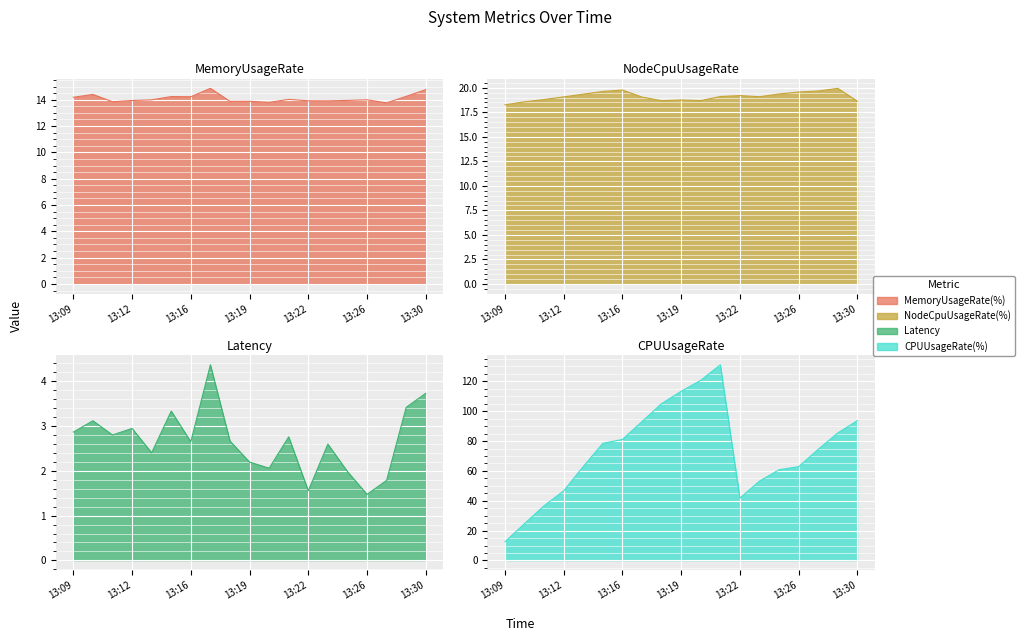

Is it true that MemoryUsageRate(%) equals 13.8 at 13:11?

True